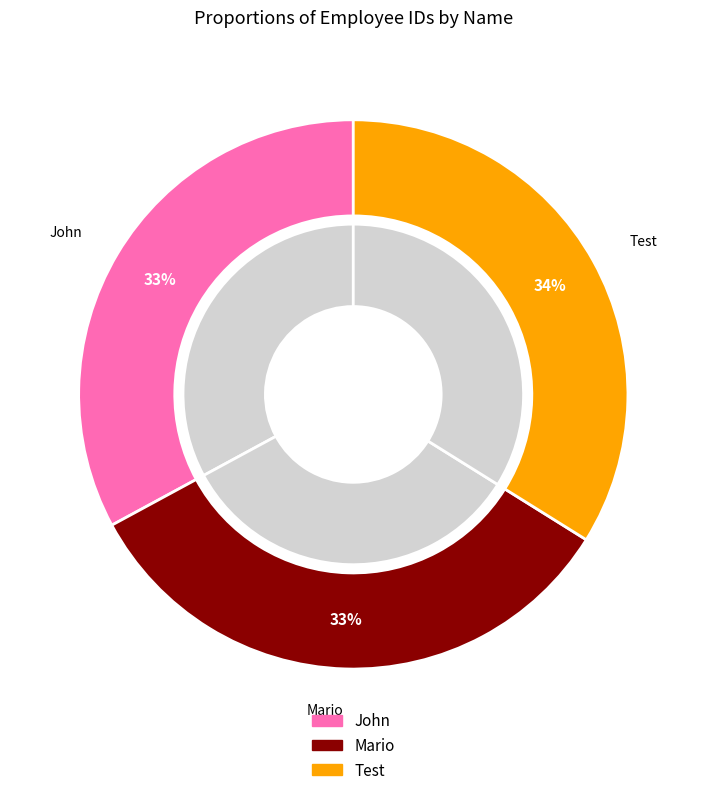

Approximately how many times larger is the value at Mario compared to Test?

1.0